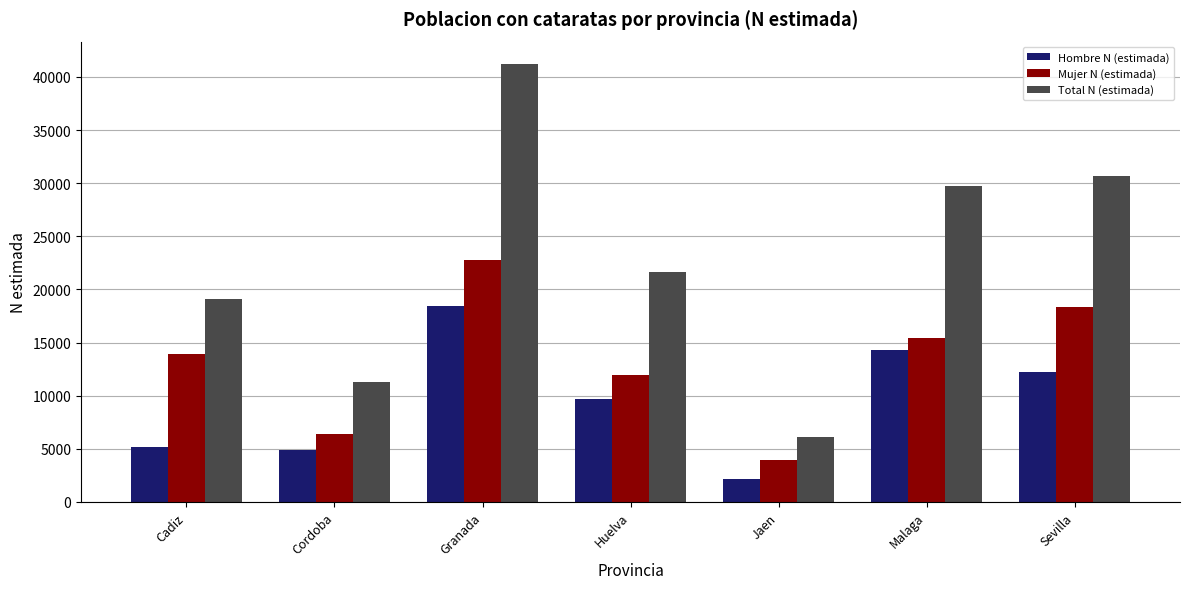

Reading right to left, transcribe all the data shown in this chart.

Hombre N (estimada): 12260	14304	2144	9693	18475	4908	5147
Mujer N (estimada): 18391	15472	3966	11952	22785	6363	13964
Total N (estimada): 30652	29776	6110	21645	41261	11271	19111